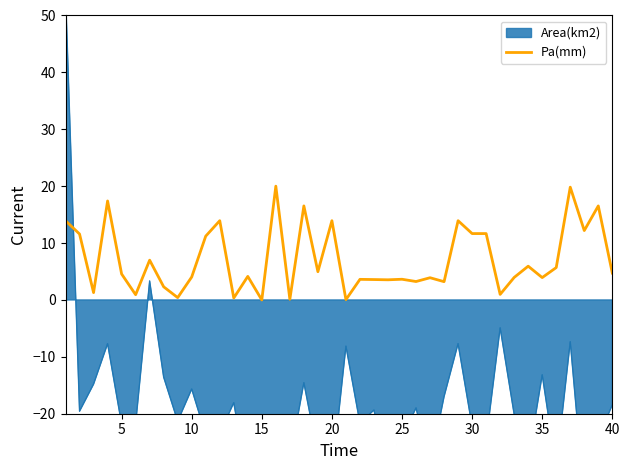

The Pa(mm) series shows 4.6 at 5. True or false?

True